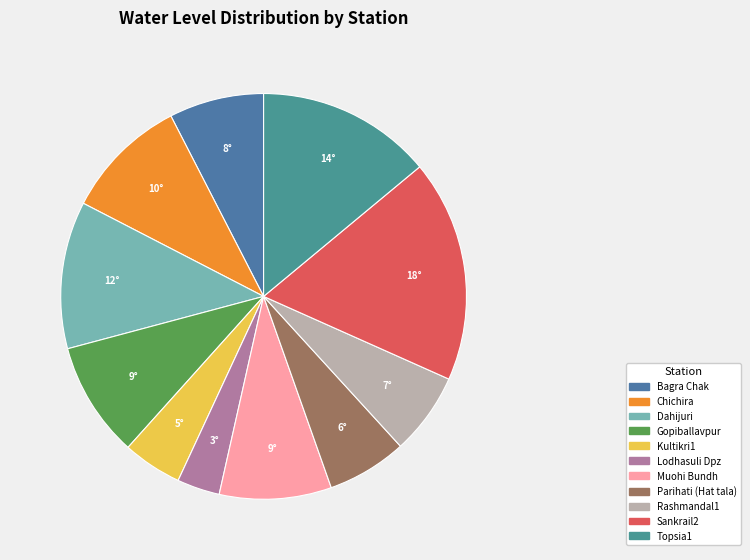

True or false: Topsia1 accounts for 14% of the total.

True